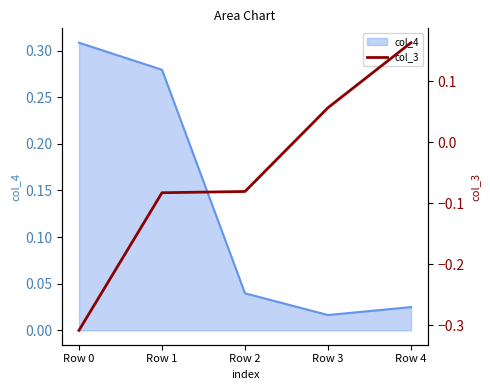

The chart shows a value of 0.1 at Row 4. True or false?

False